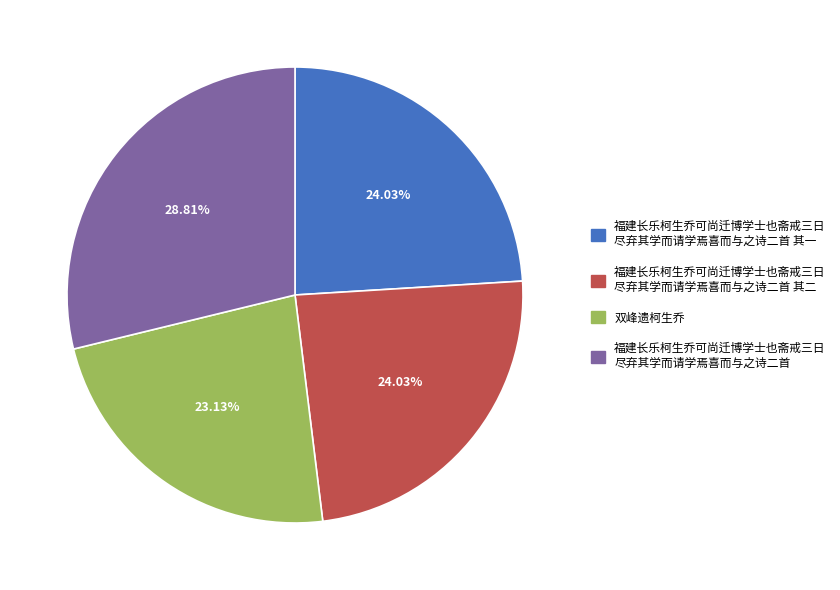

To the nearest percent, what is the average slice percentage?

25%